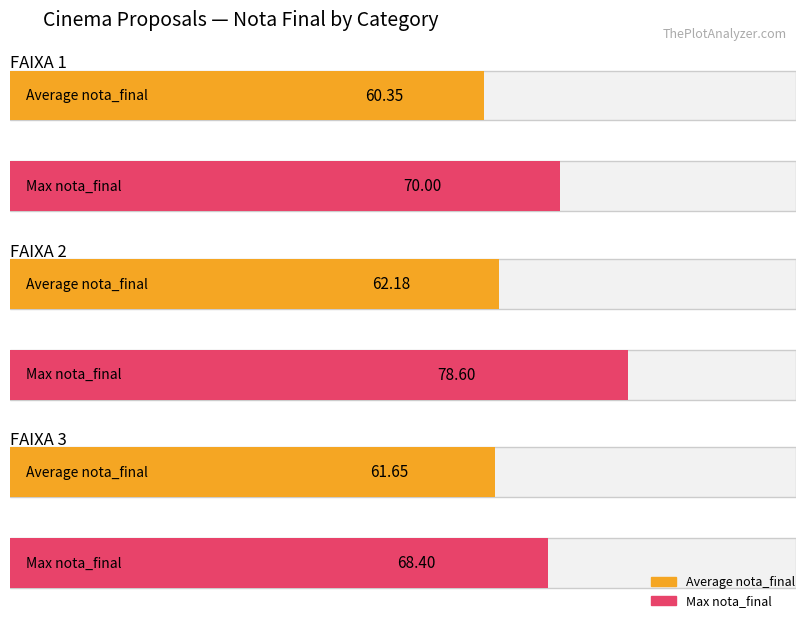

What is the maximum value shown in the chart?

78.6